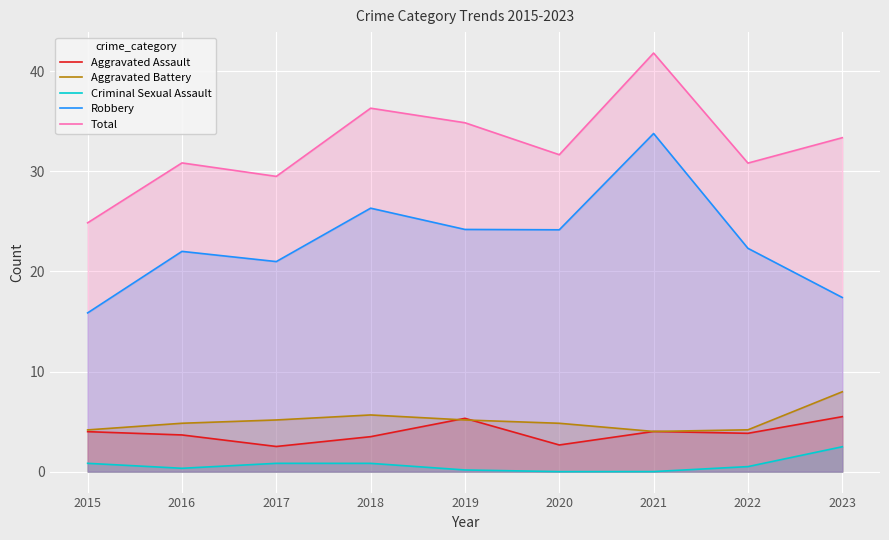

At which label is Total closest to 33?

2023